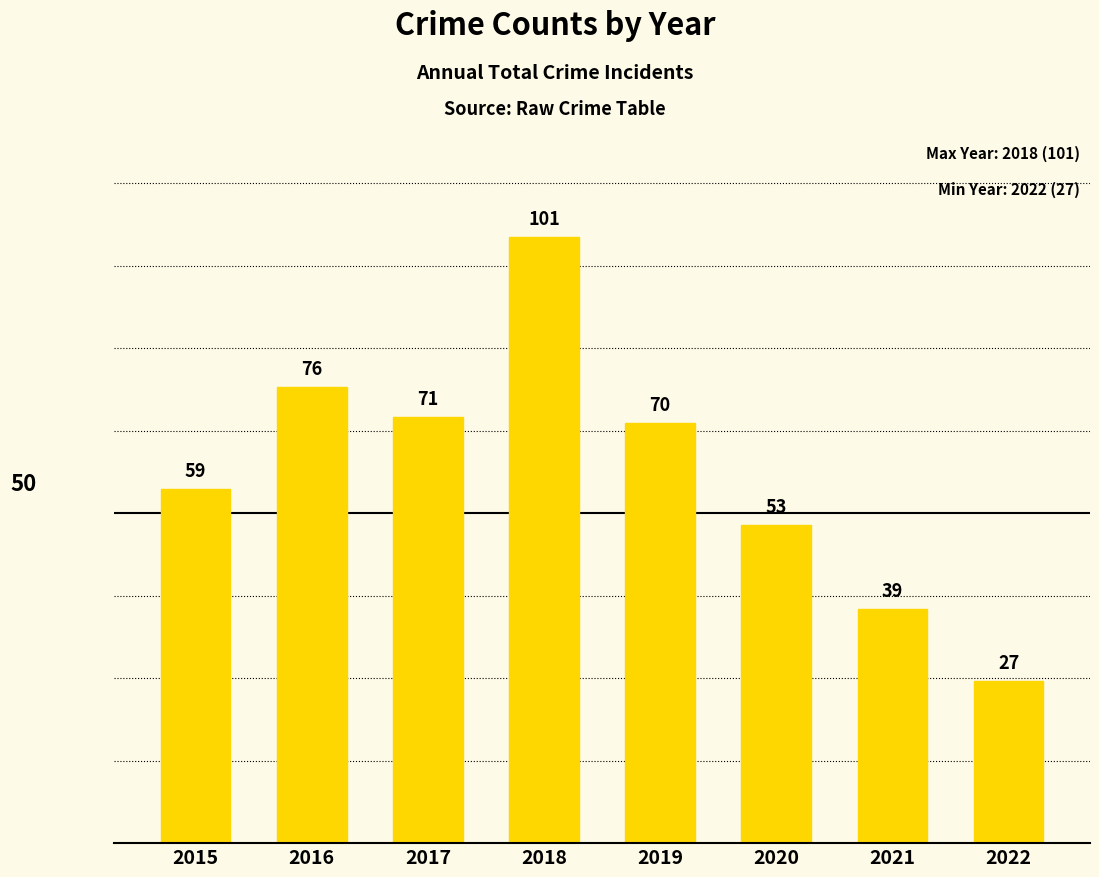

What is the value of the 6th bar from the left?

53